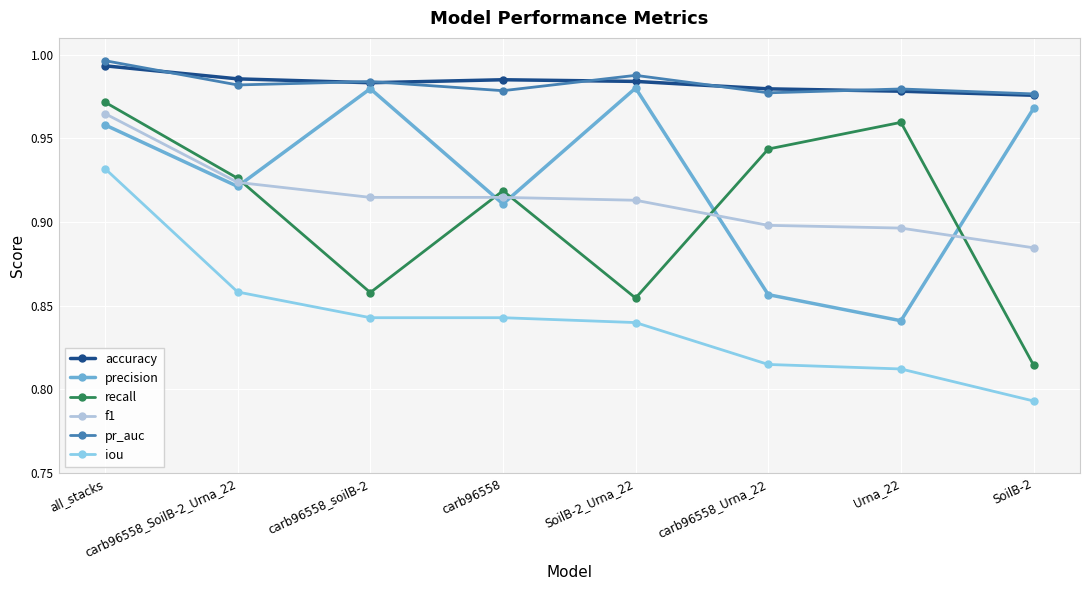

True or false: accuracy and iou cross at least once.

False